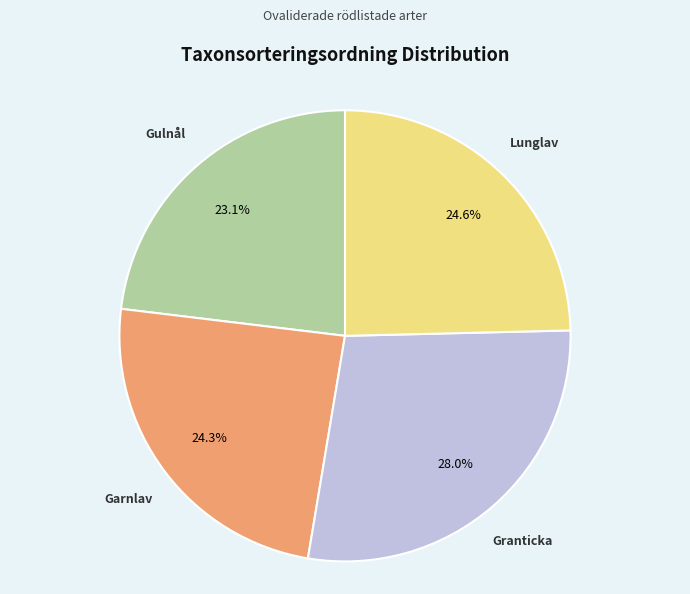

Is there any slice that represents more than half of the pie?

No